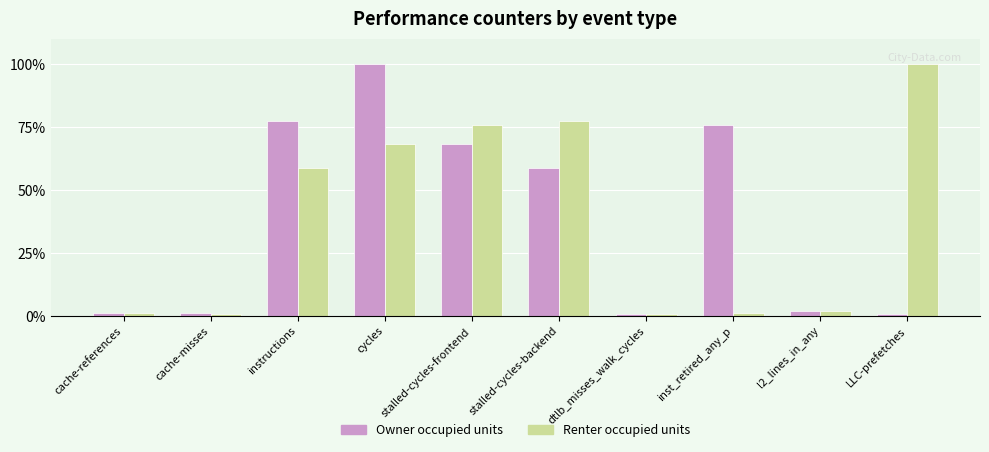

What is the maximum value for Owner occupied units?

100.0